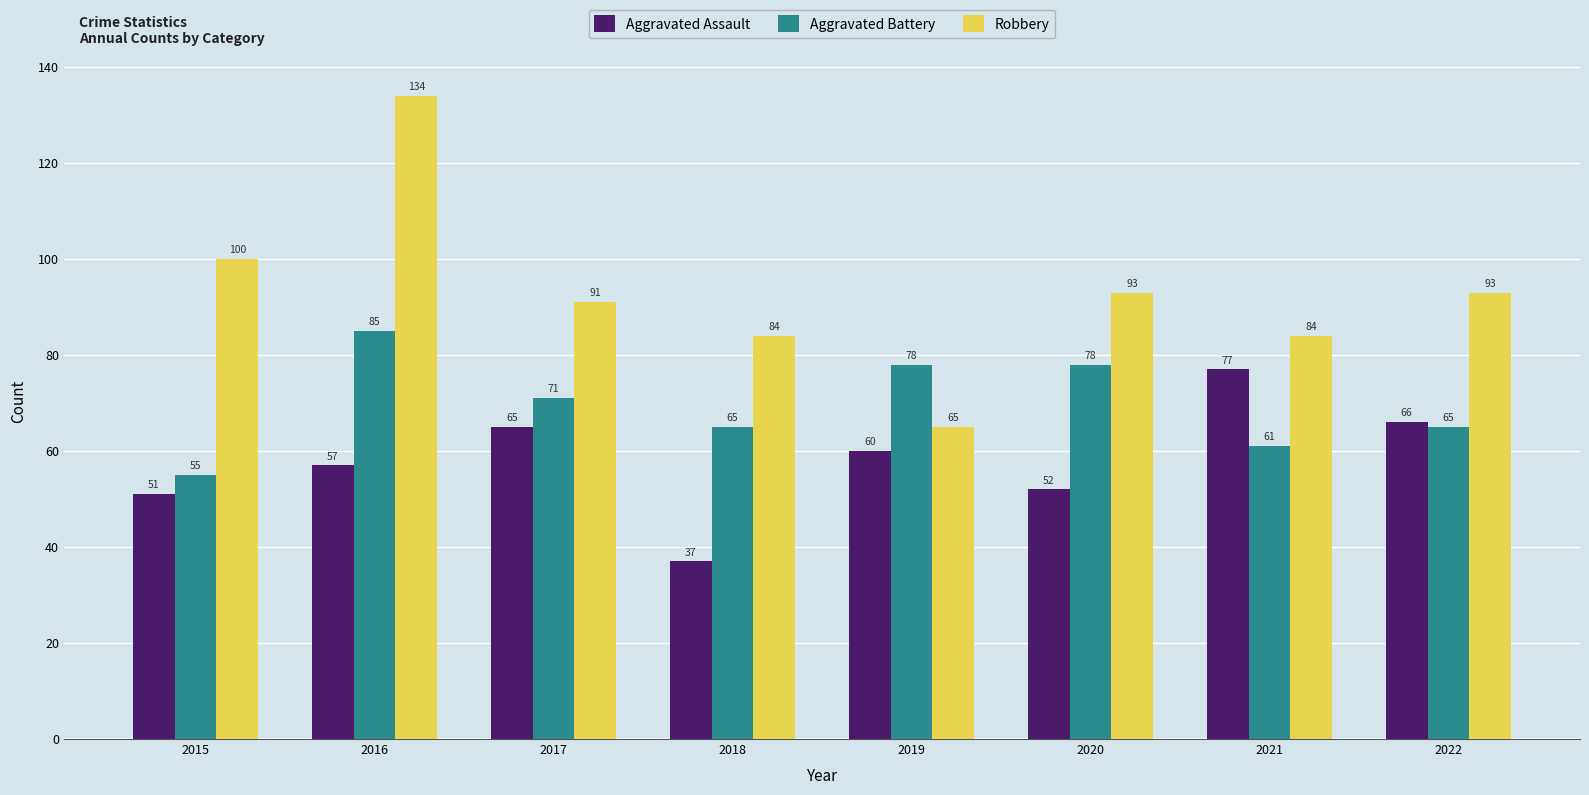

What is the difference between the second highest and minimum values in the Robbery series?

35